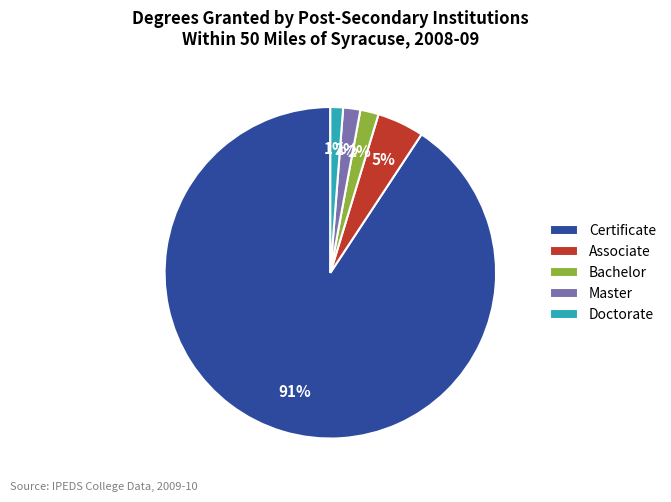

True or false: Associate accounts for 5% of the total.

True